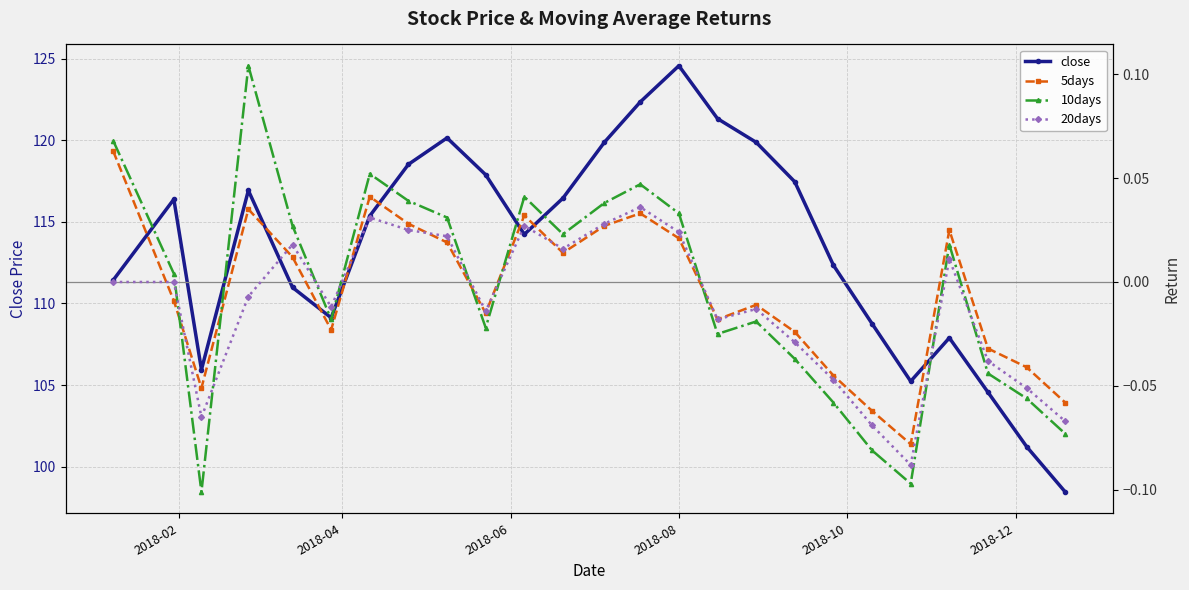

Does the chart have visible grid lines?

Yes